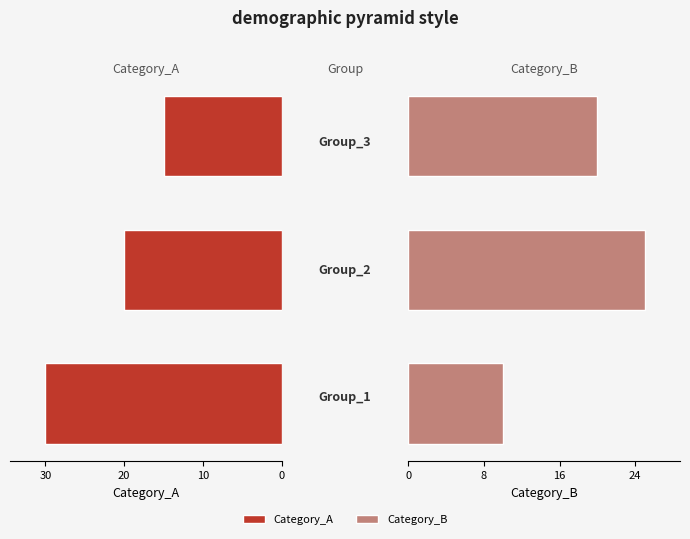

True or false: Category_B has a value of 20 at 20.

True